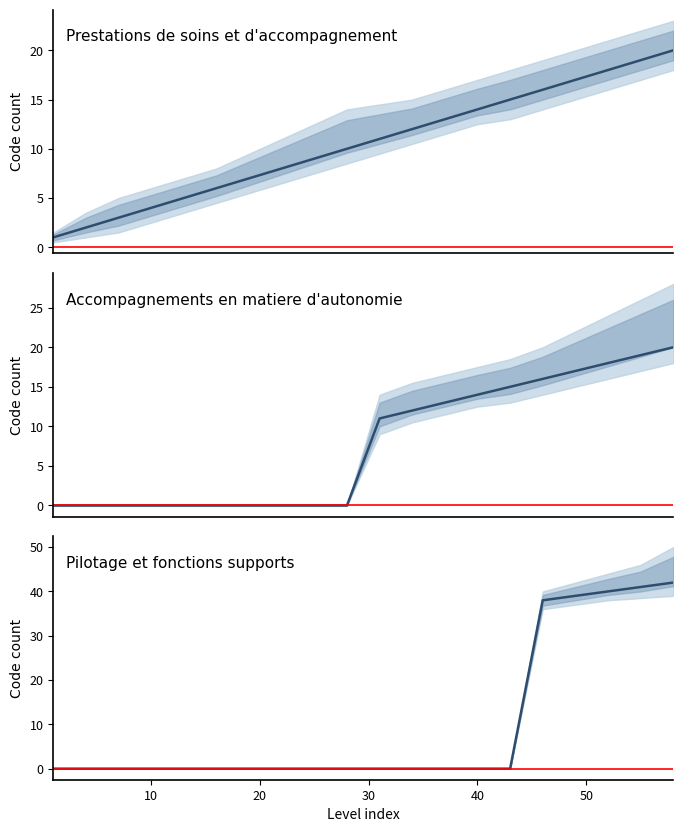

The value of Pilotage et fonctions supports at 40 is 0. True or false?

True